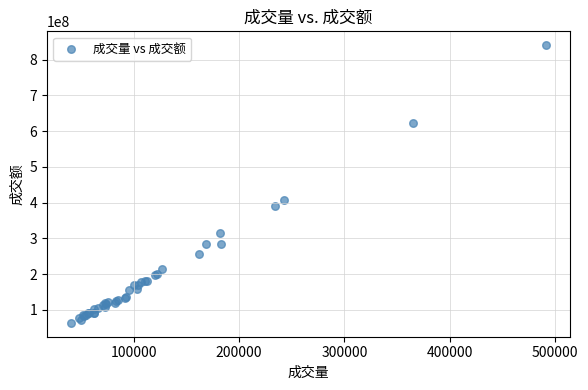

What Y value in the scatter plot is closest to 452168719?

406428643.3